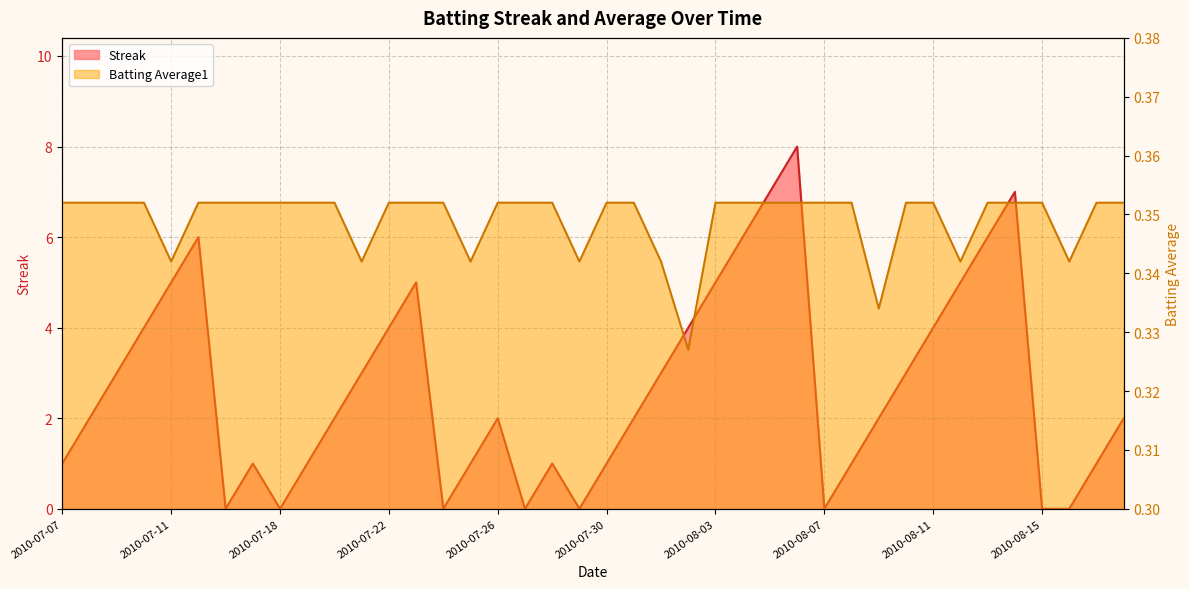

At how many categories does at least one series exceed 7?

1